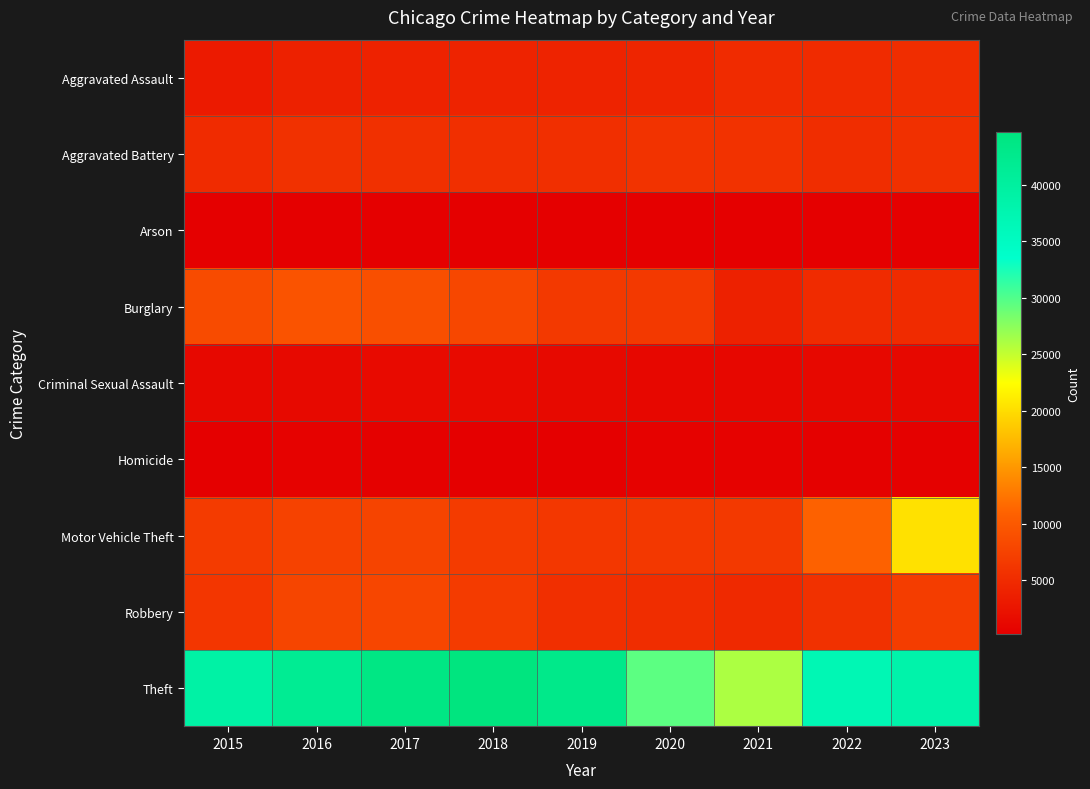

What is the smallest value displayed?

252